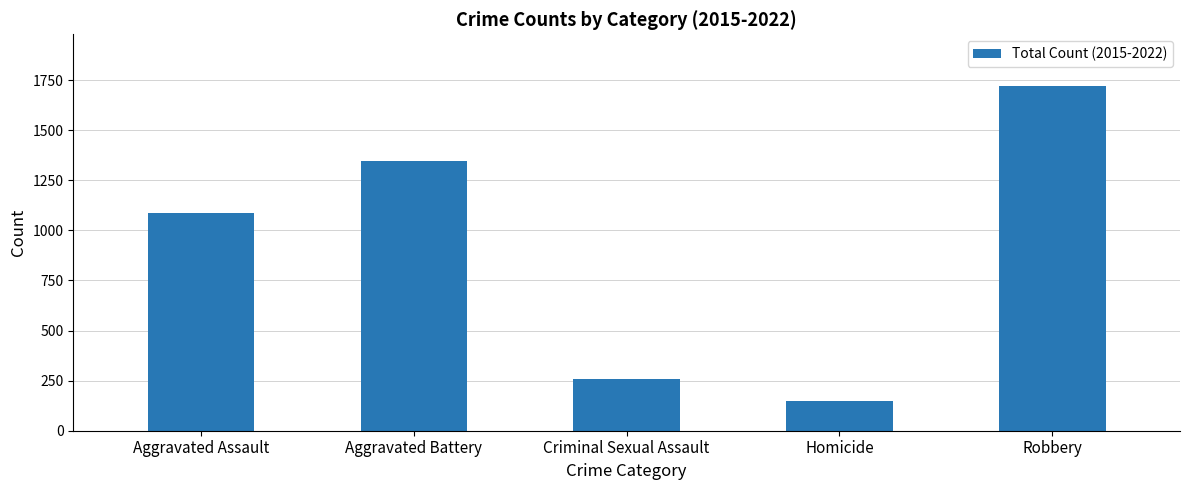

What position from the right is Criminal Sexual Assault?

3